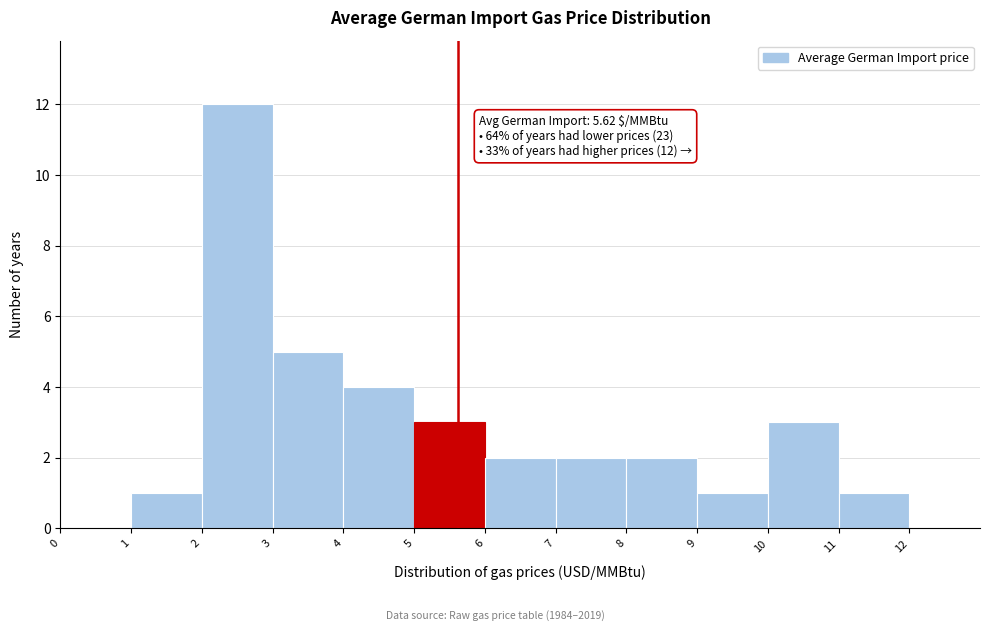

Over which range of the x-axis is the bar tallest?

2 to 3